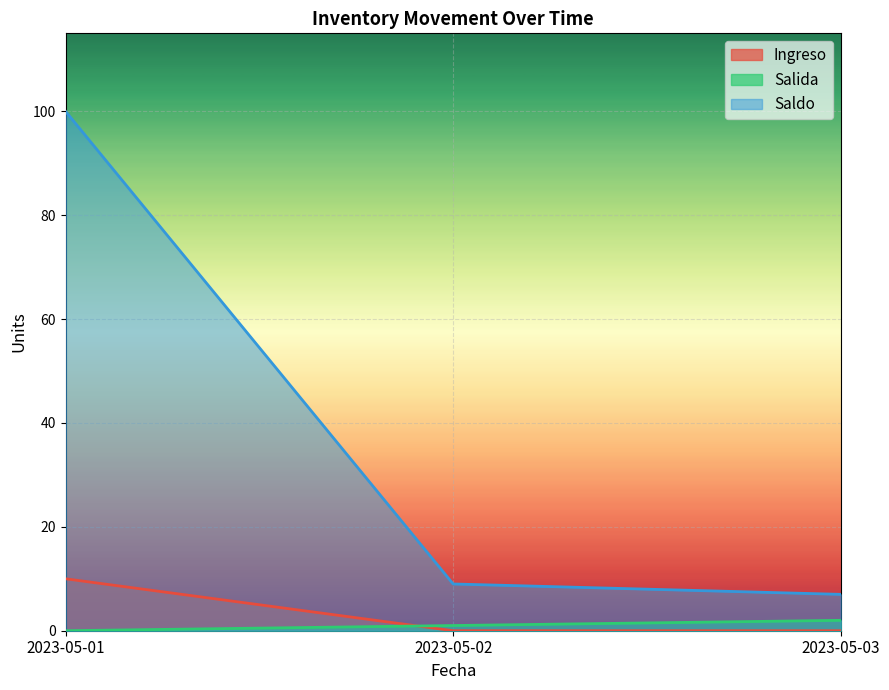

At which category is the sum across all series the highest?

2023-05-01